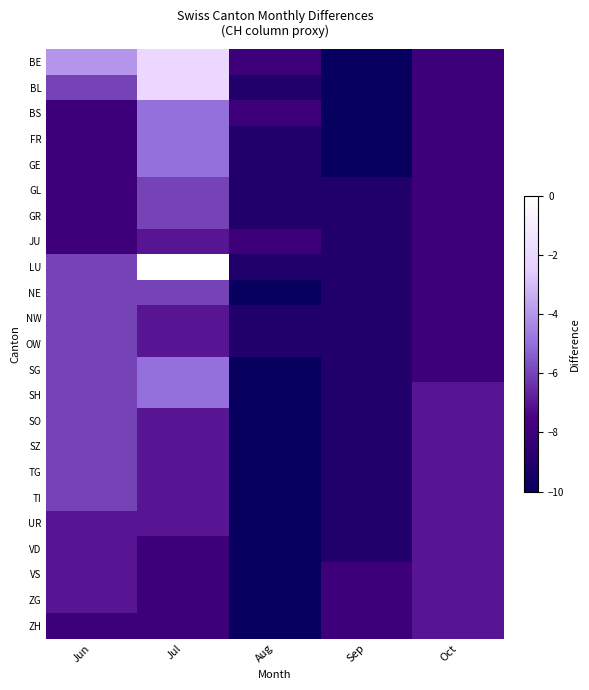

Between Jul and Sep, which series saw the biggest shift?

LU